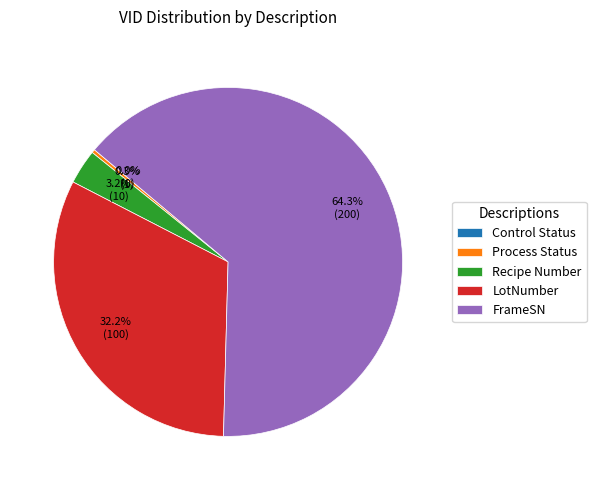

What is the majority slice?

FrameSN